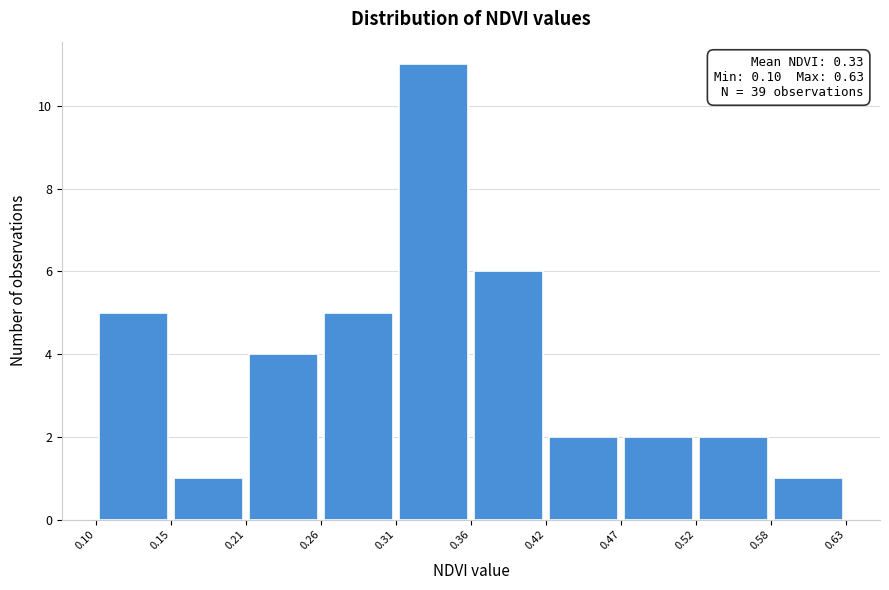

Which range on the x-axis has the tallest bar?

0.31 to 0.36